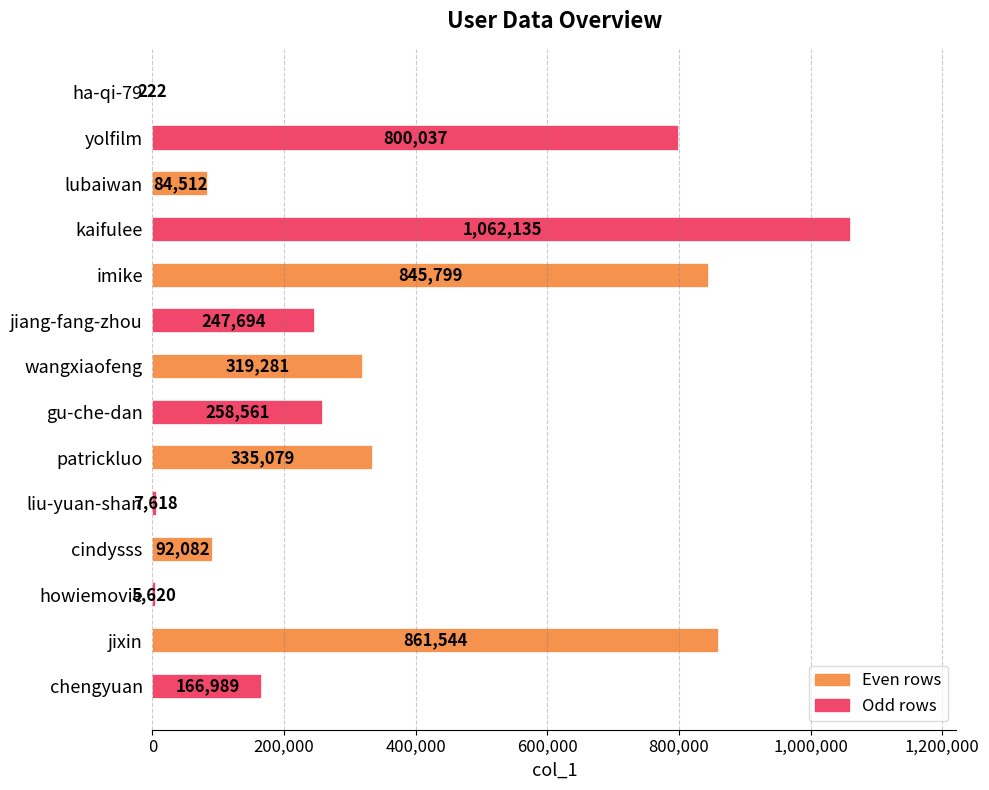

Between ha-qi-79 and patrickluo, which is larger?

patrickluo